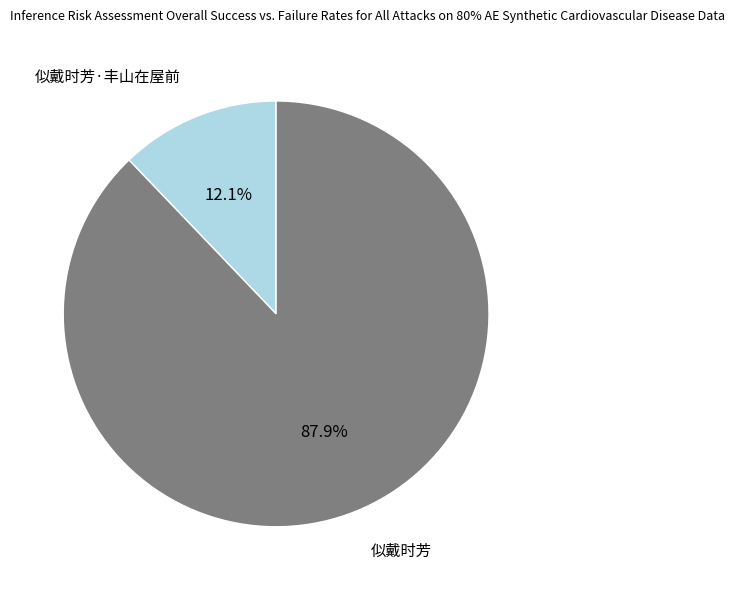

Count the number of slices in the pie.

2